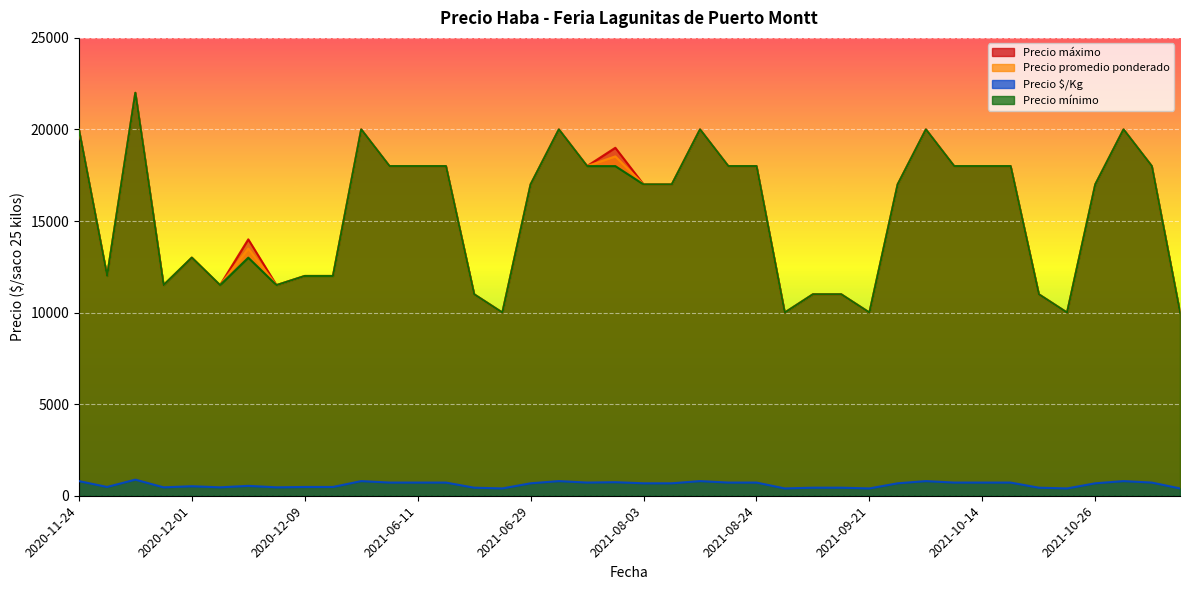

At which label is Precio $/Kg closest to 640?

2021-06-29